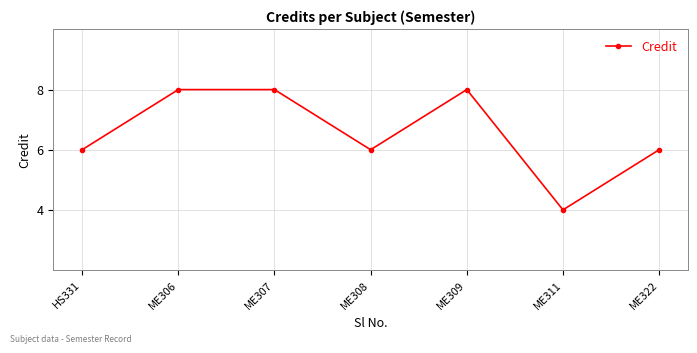

Count the values in the range 6 to 8.

6